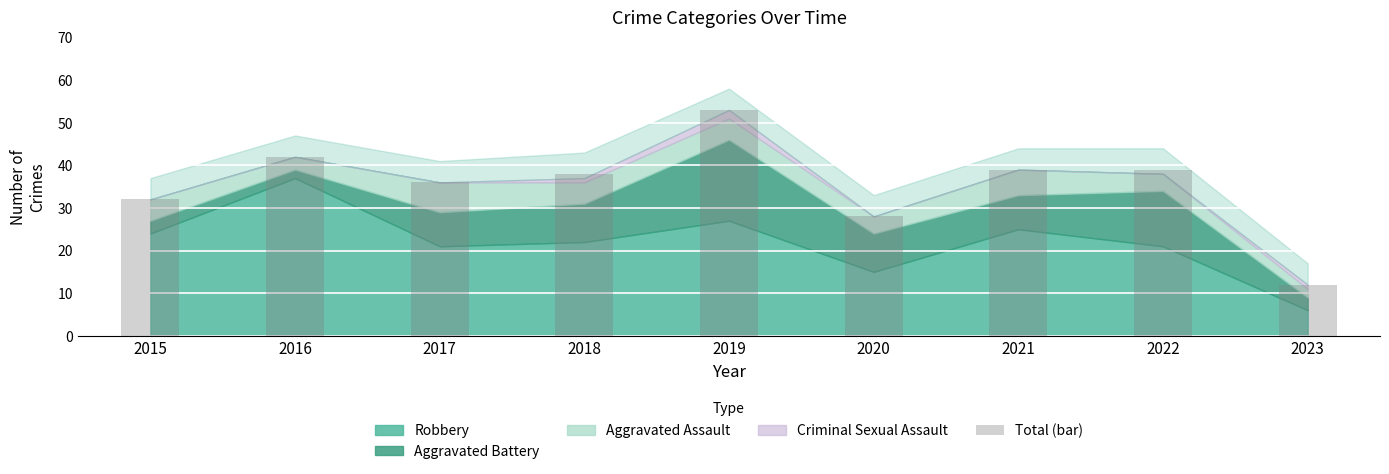

Reading left to right, list all the values displayed in this chart.

32	42	36	38	53	28	39	39	12